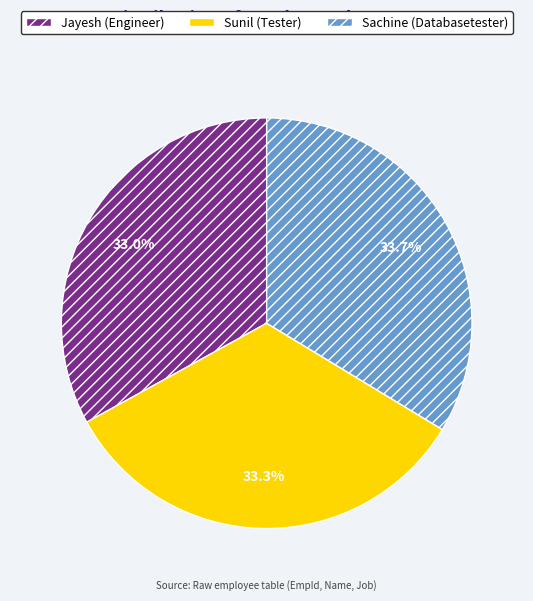

Is there any slice that represents more than half of the pie?

No